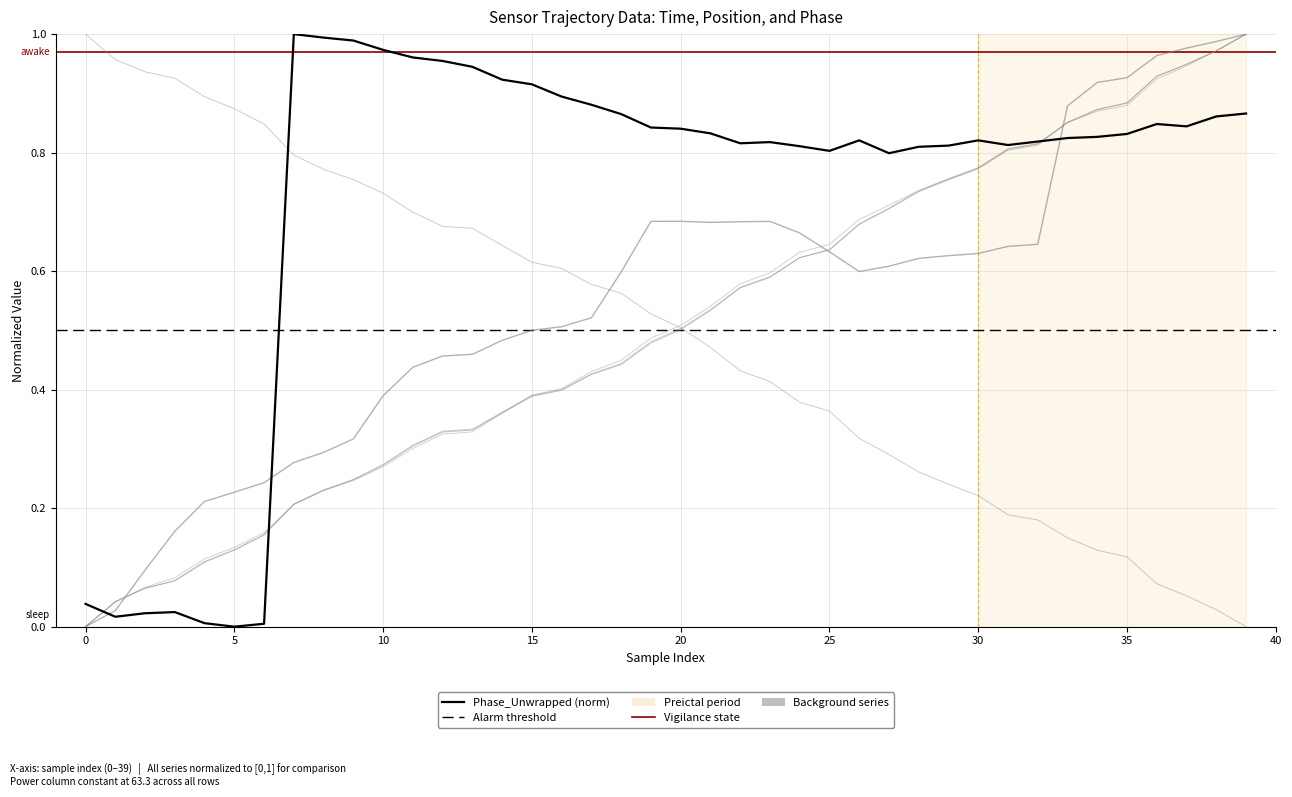

What is the label of the 38th point from the left?

37